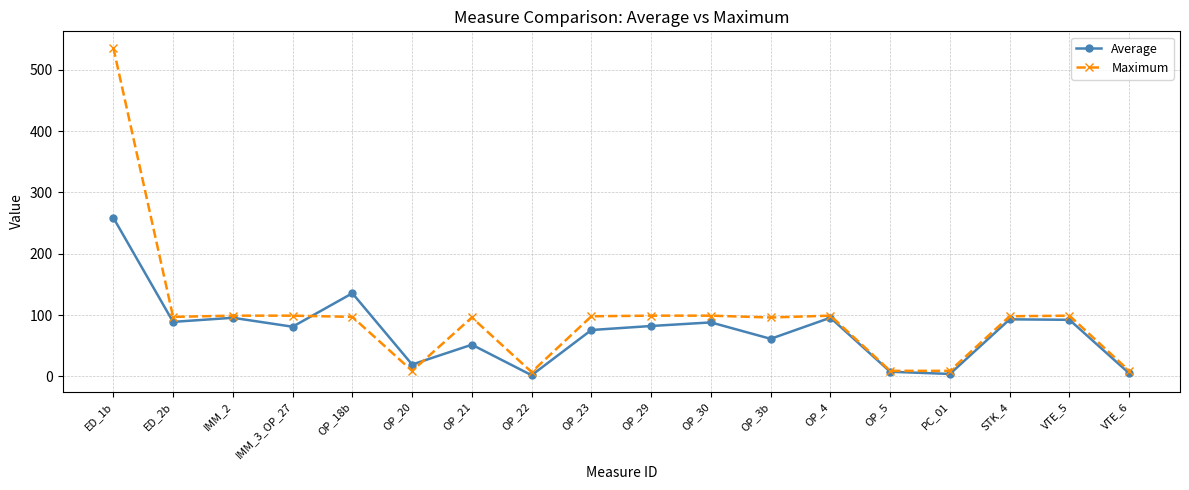

True or false: Maximum and Average cross at least once.

True